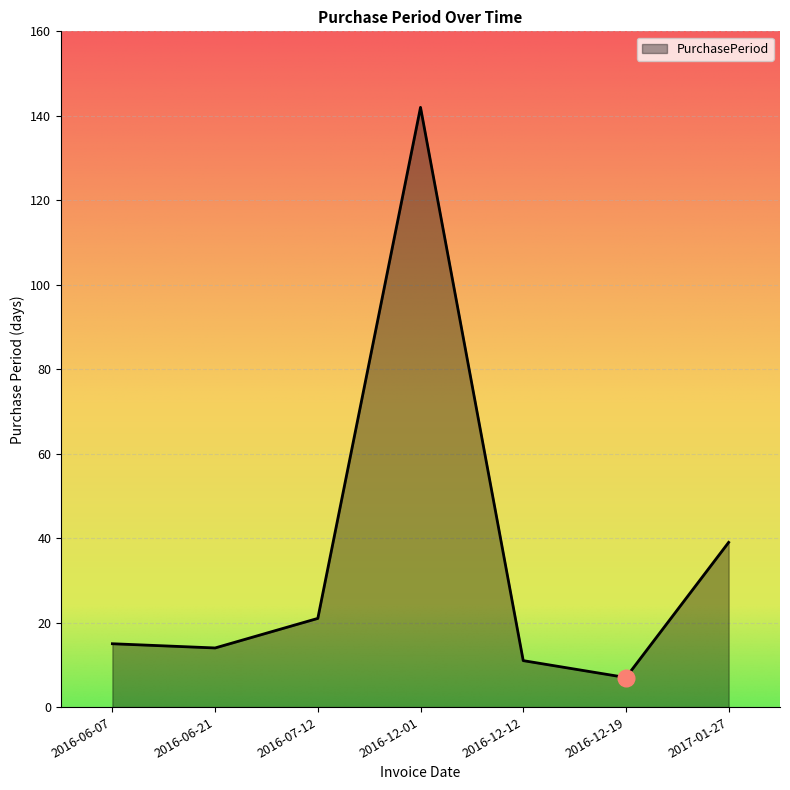

The chart shows a value of 11 at 2016-12-12. True or false?

True